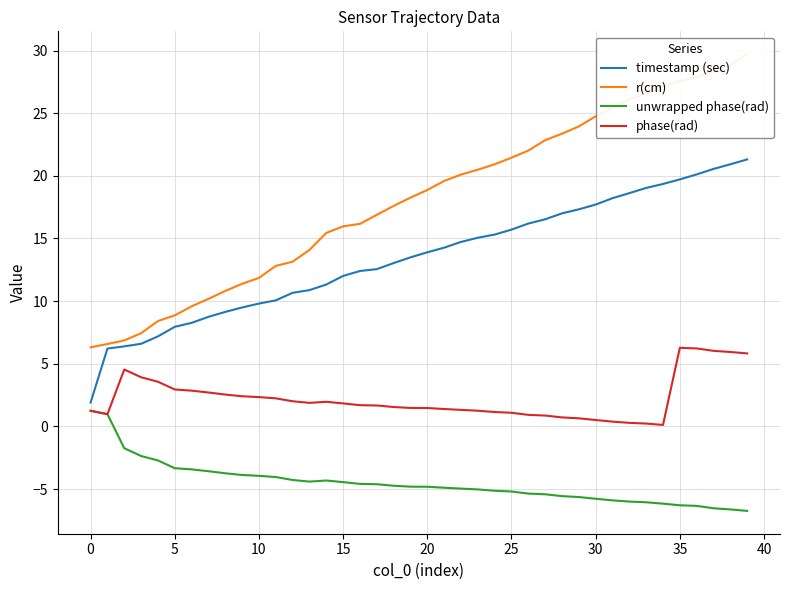

How many interior local peaks does the phase(rad) series have?

3